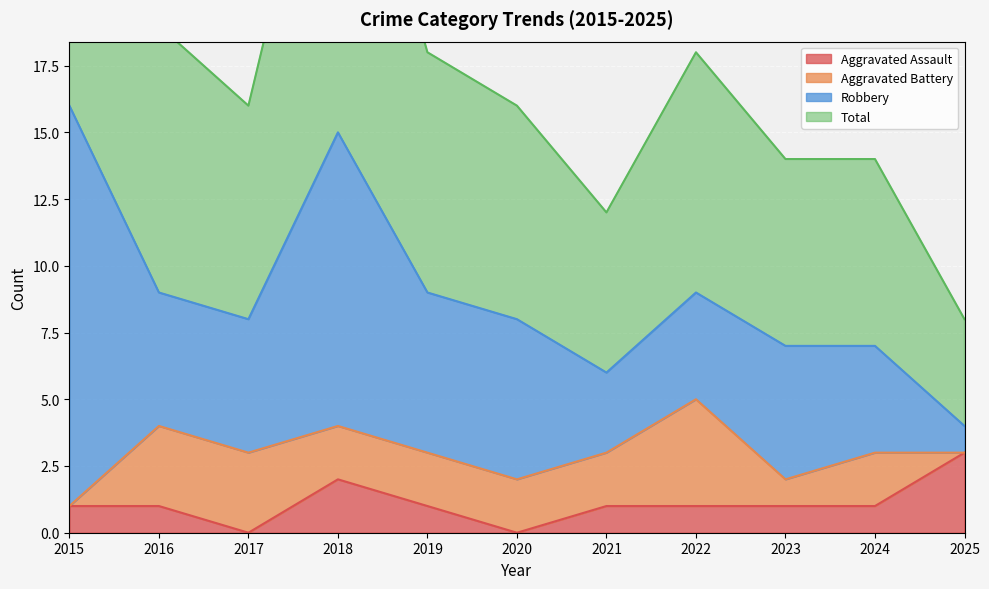

Reading right to left, extract all data points from this chart.

Aggravated Assault: 3	1	1	1	1	0	1	2	0	1	1
Total: 8	14	14	18	12	16	18	30	16	19	32